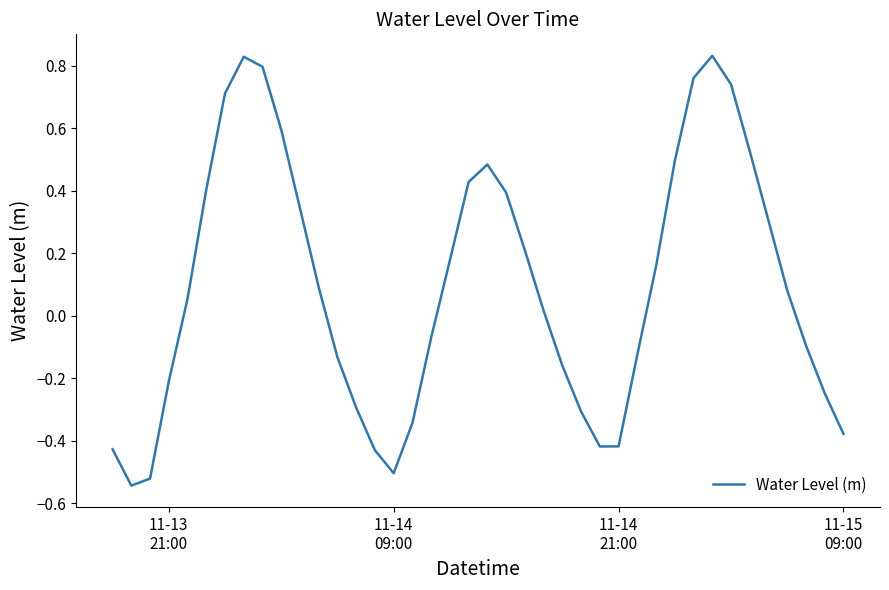

What is the smallest value displayed?

-0.5